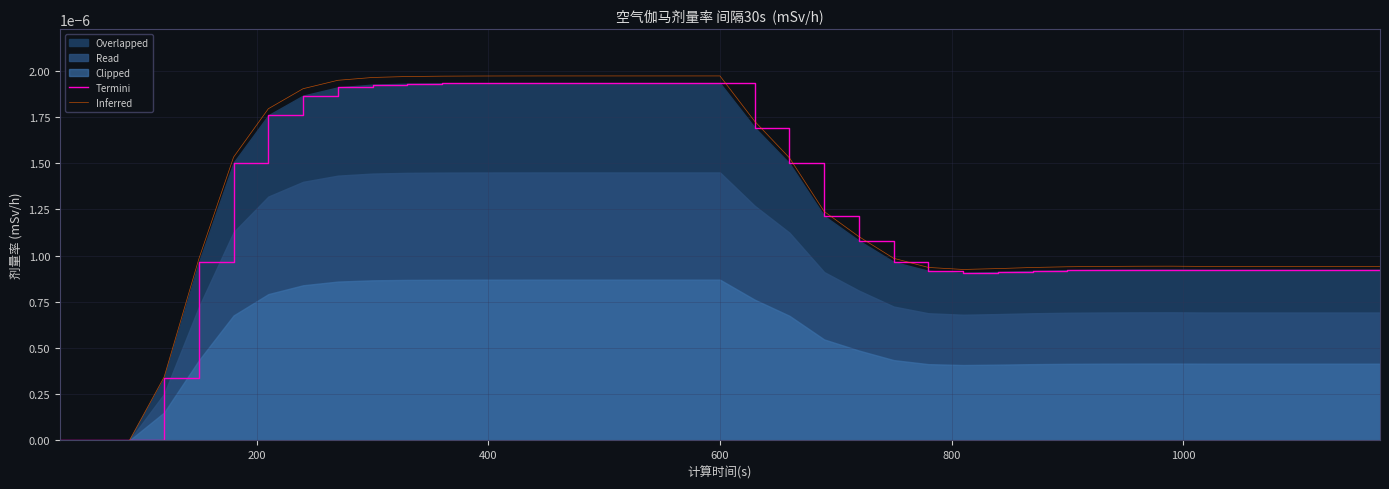

True or false: Inferred and Termini cross at least once.

False